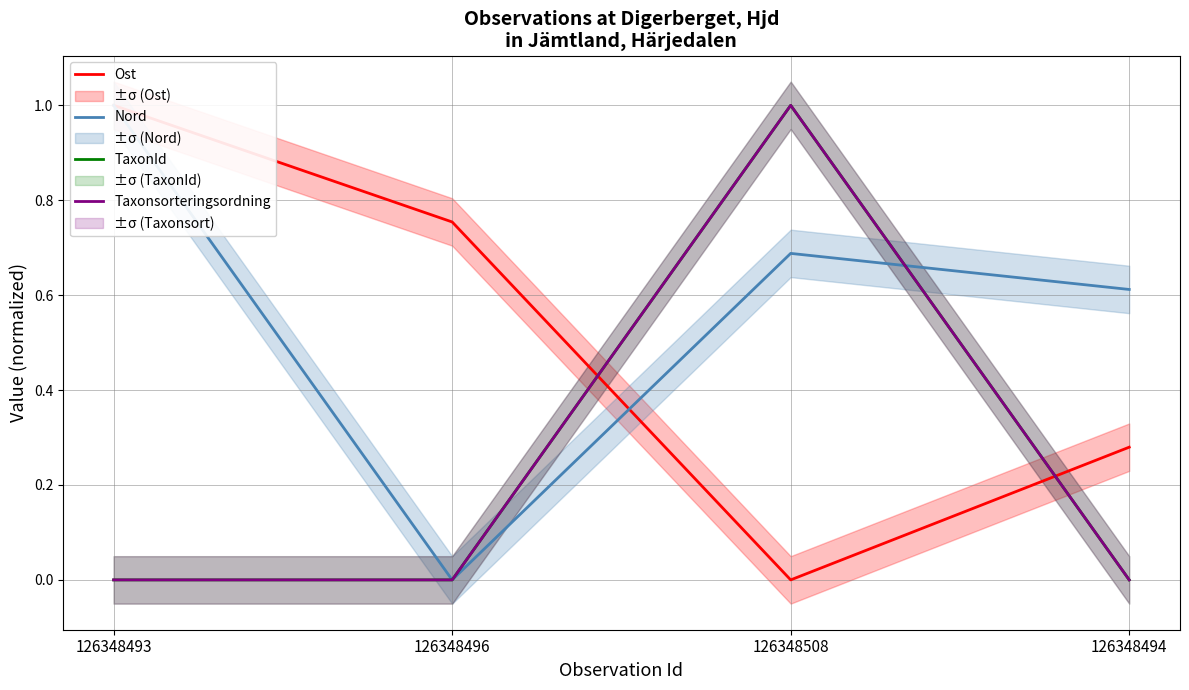

How many interior local peaks does the TaxonId series have?

1